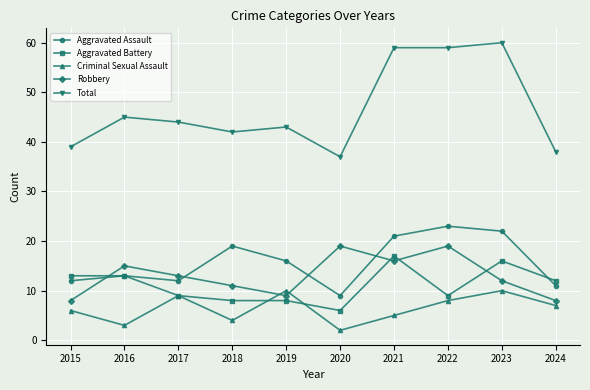

What is the sum of all Total values?

466